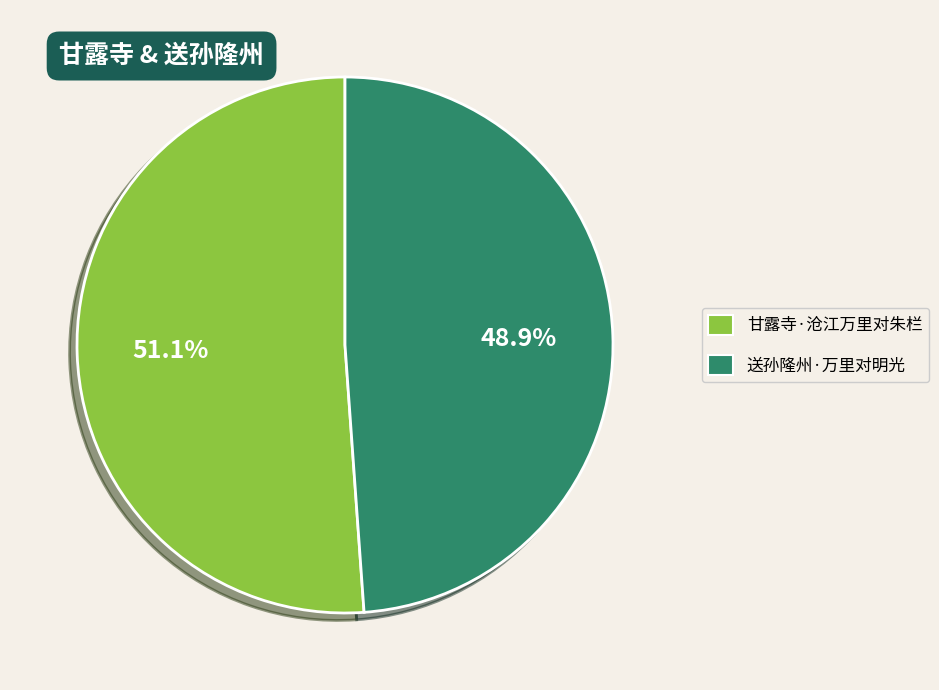

To the nearest percent, what percentage of the pie is 送孙隆州·万里对明光?

49%